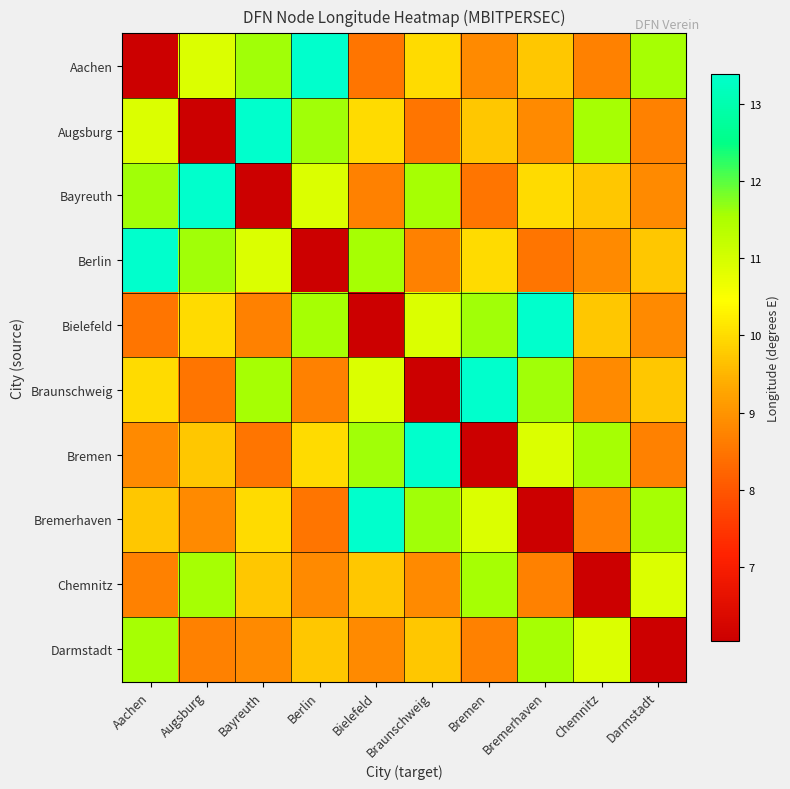

What is the greatest value displayed?

13.4